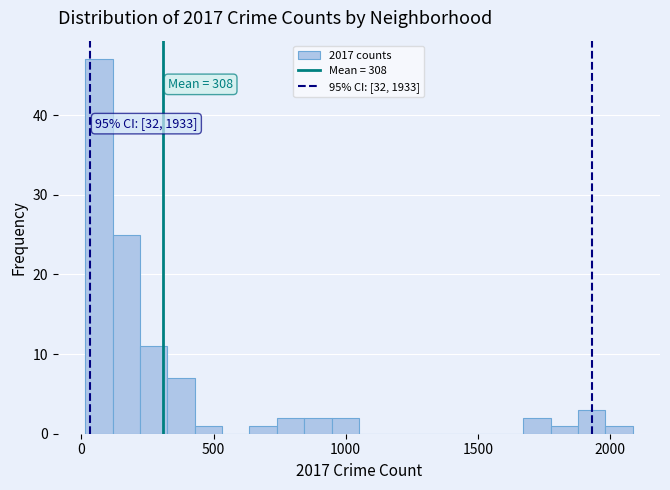

Around what value on the x-axis is the tallest bar? Give the approximate position of its centre, as read against the axis.

50